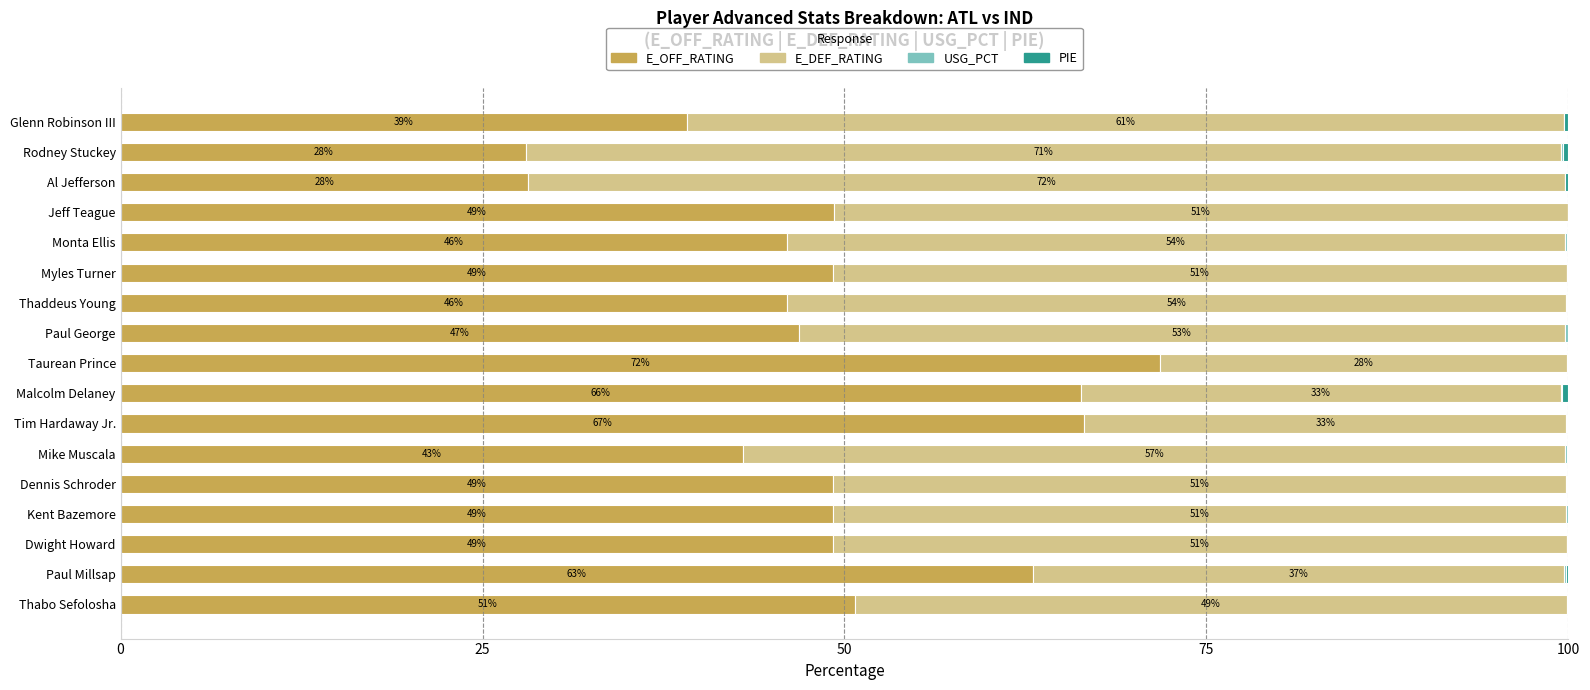

Is it true that E_OFF_RATING equals 76.5 at Mike Muscala?

False